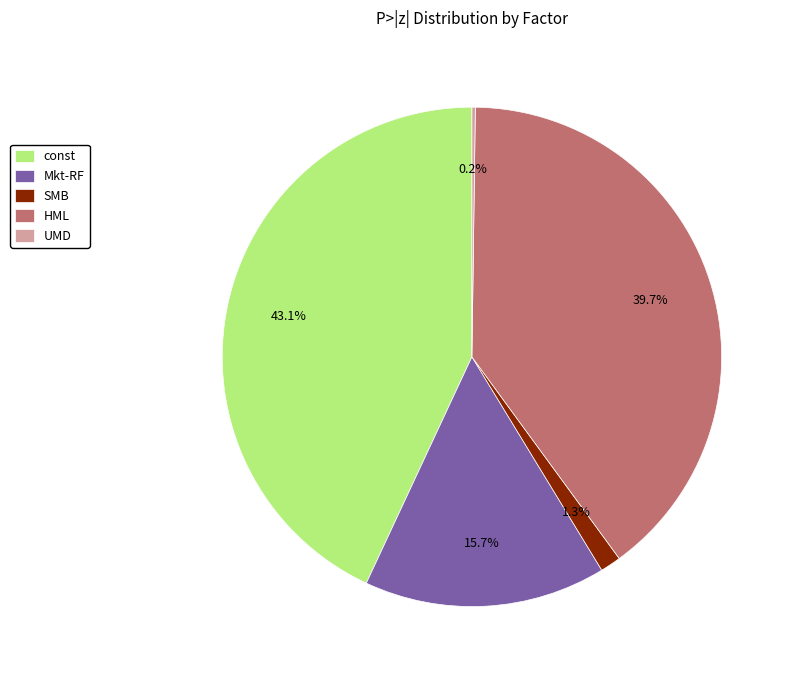

Does Mkt-RF account for over 50% of the chart?

No